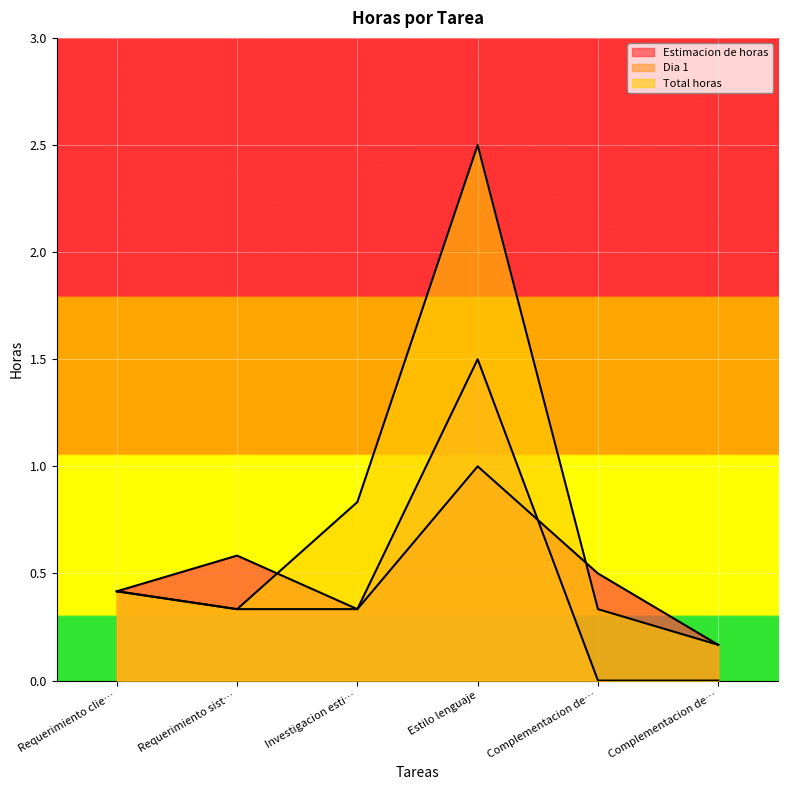

Is it true that Total horas equals 0.2 at Requerimiento sist…?

False